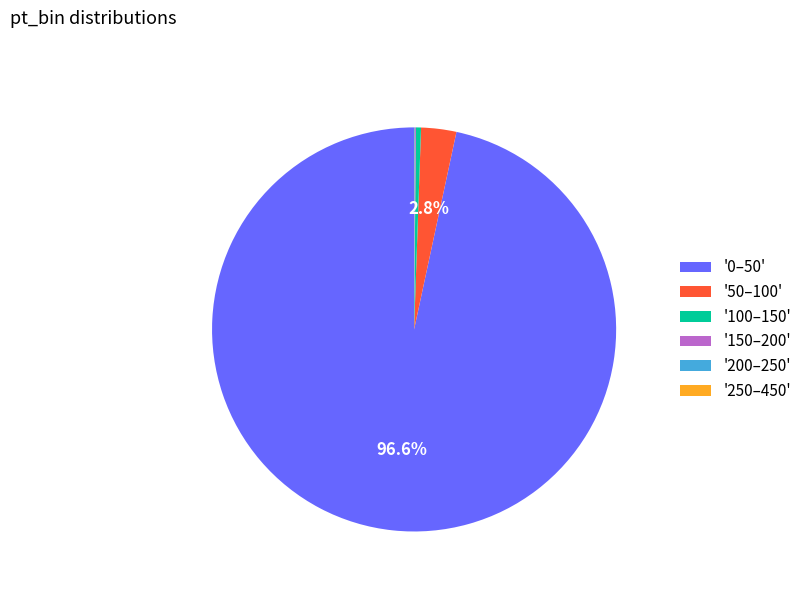

To the nearest percent, what is the difference between the largest and smallest slice percentages?

97%